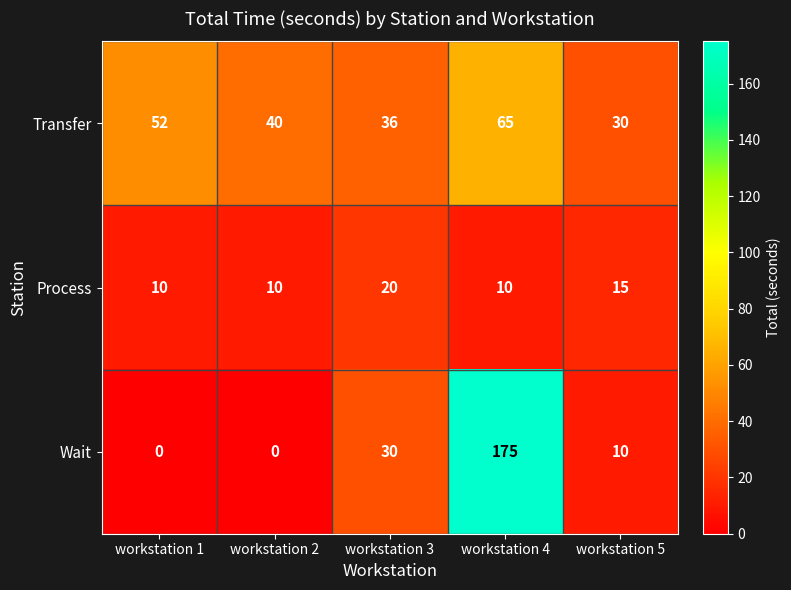

The Transfer series shows 52 at workstation 1. True or false?

True